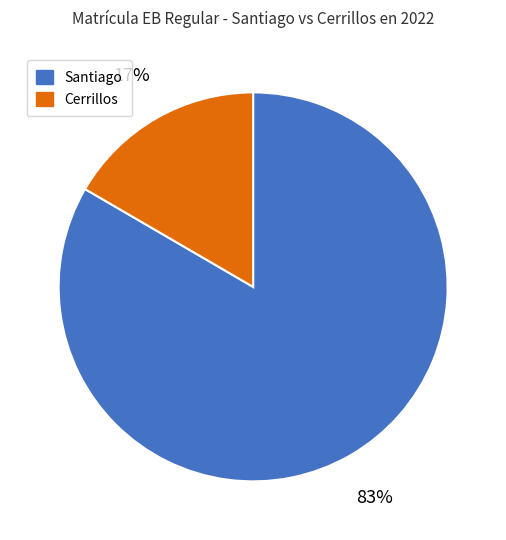

How many segments does this pie chart have?

2